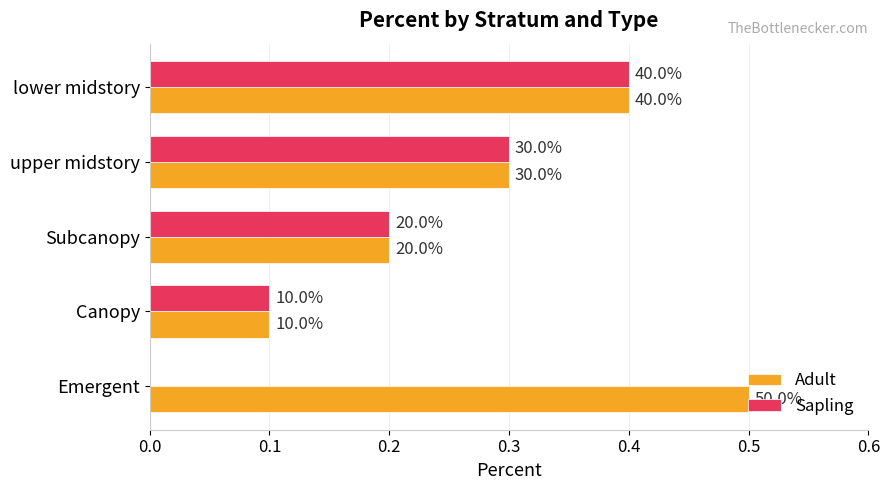

Reading right to left, list all the values displayed in this chart.

Adult: 0.4=0.4	0.3=0.3	0.2=0.2	0.1=0.1	0.0=0.5
Sapling: 0.4=0.4	0.3=0.3	0.2=0.2	0.1=0.1	0.0=0.0